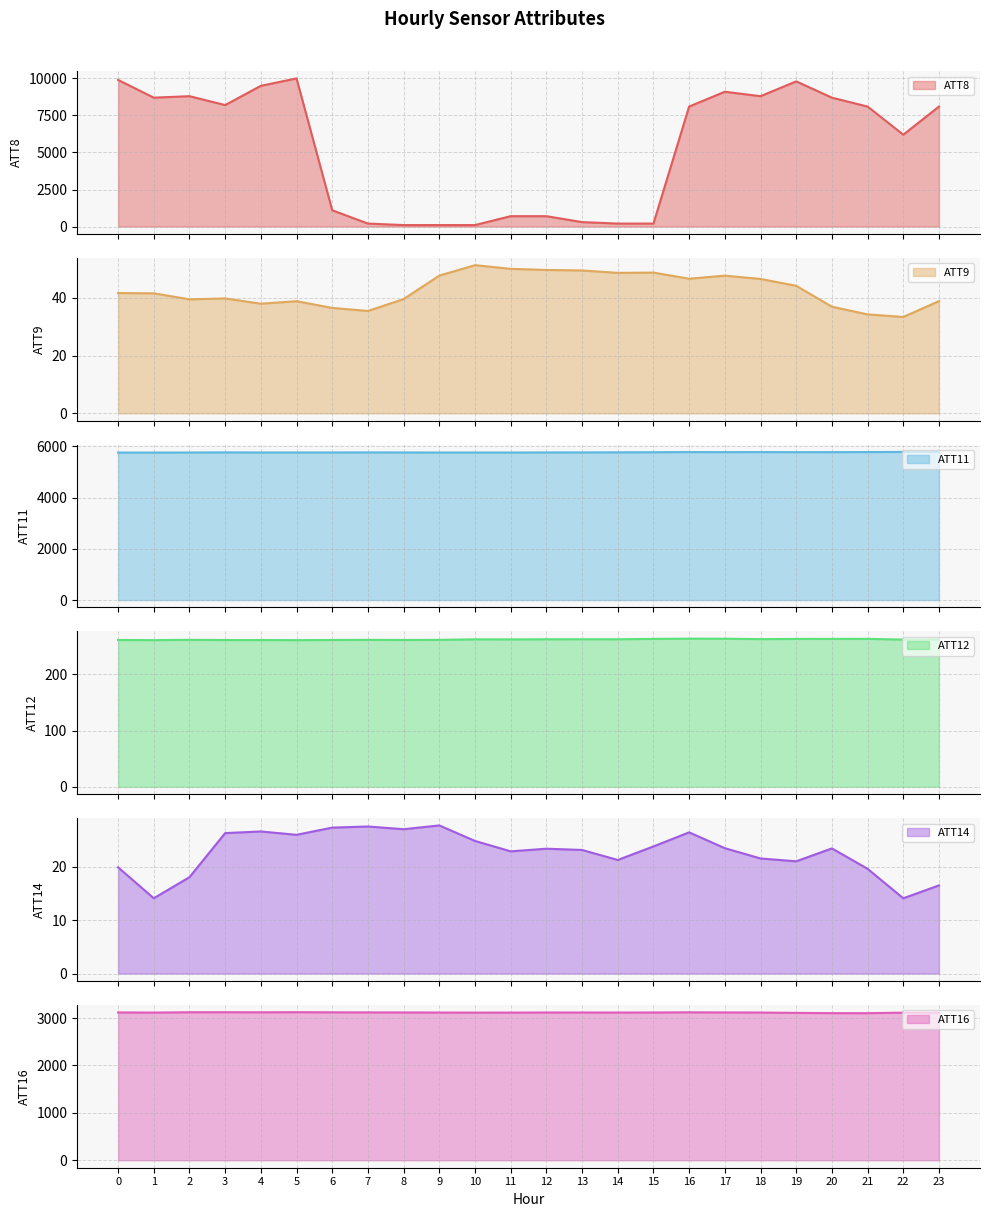

In ATT9, how many points are lower than both neighbors (excluding endpoints)?

6